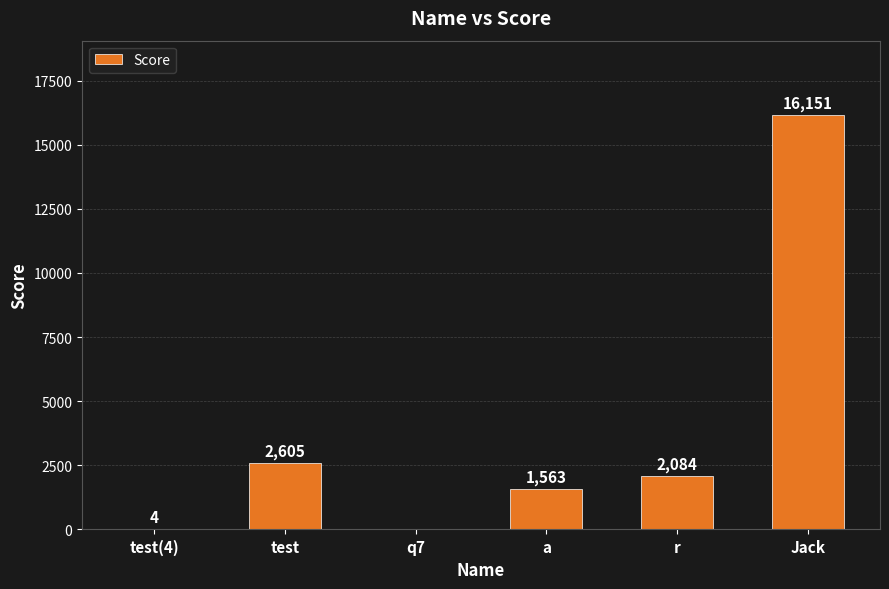

Count the number of categories in the chart.

6